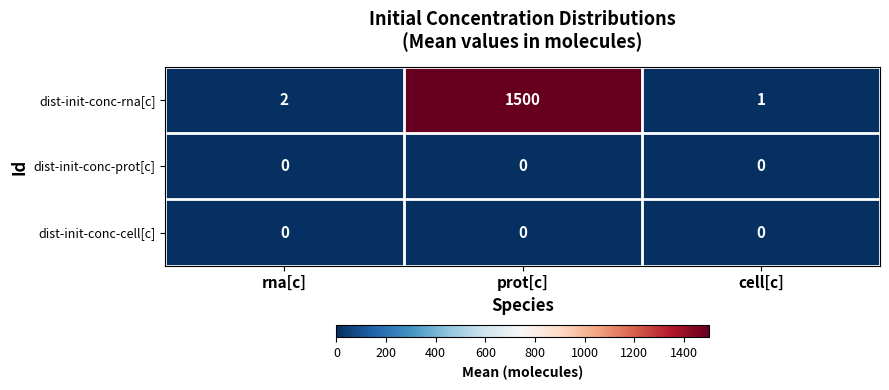

What is the total value across all series at cell[c]?

1